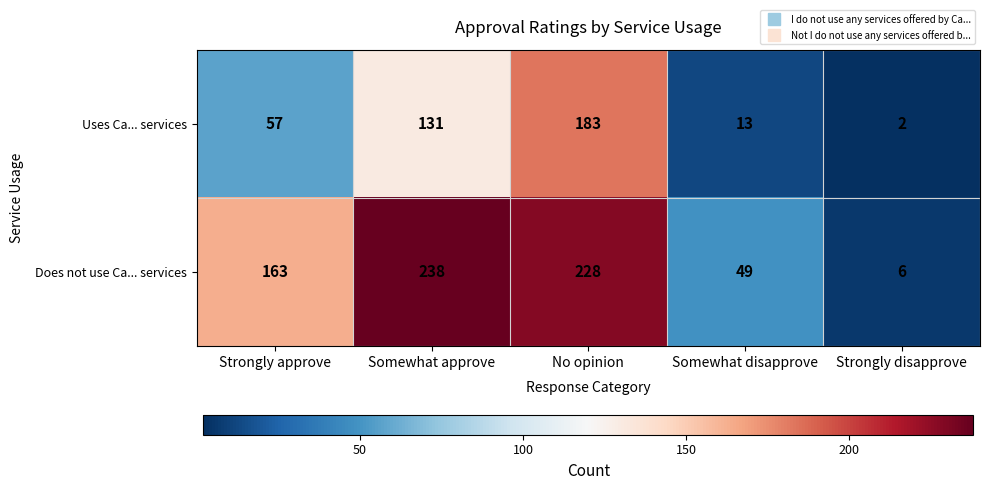

True or false: Does not use Ca... services has a value of 114 at Strongly approve.

False